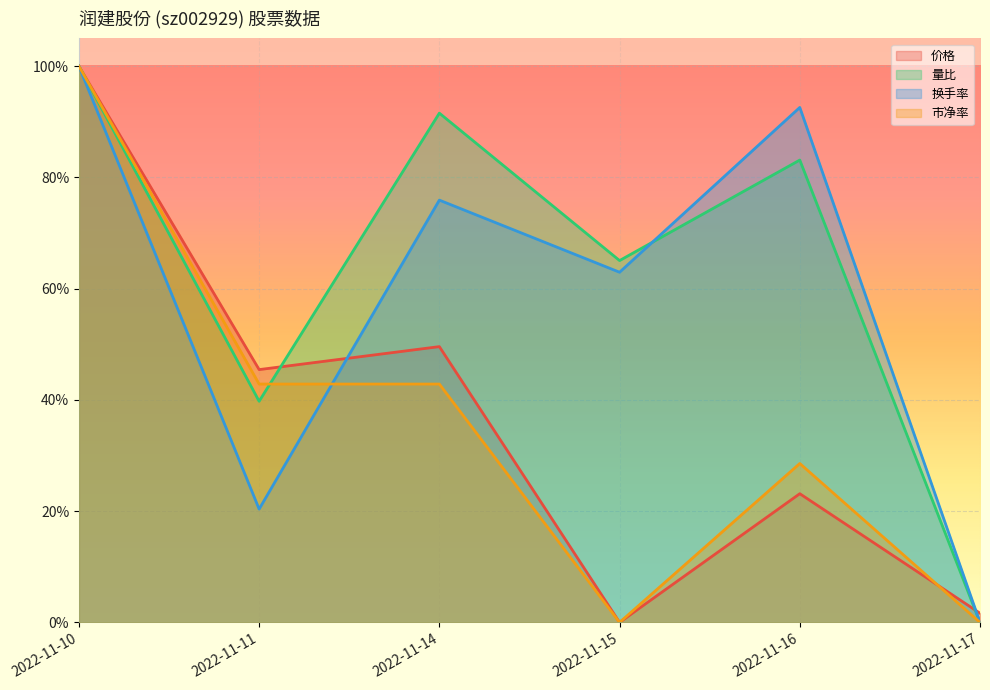

How many distinct data groups are displayed?

4